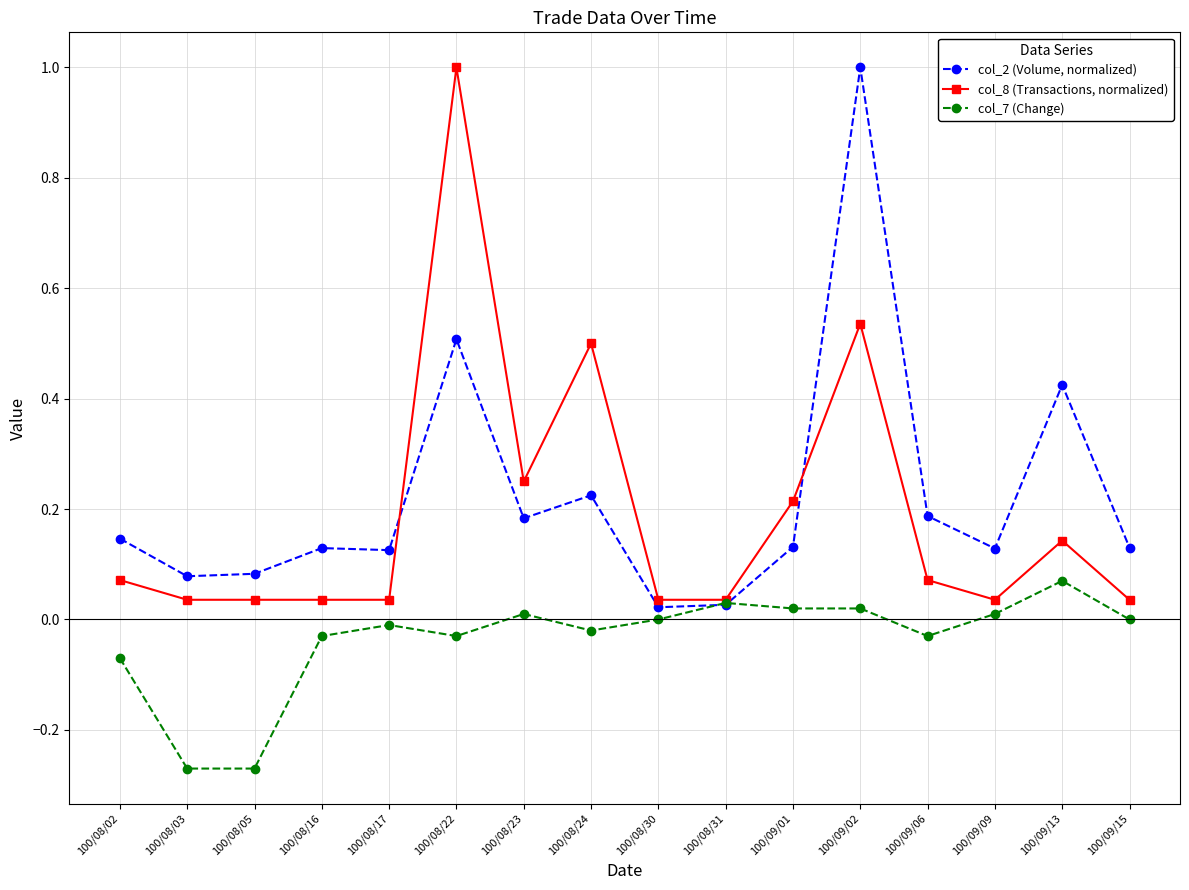

What is the label of the 1st point from the left?

100/08/02